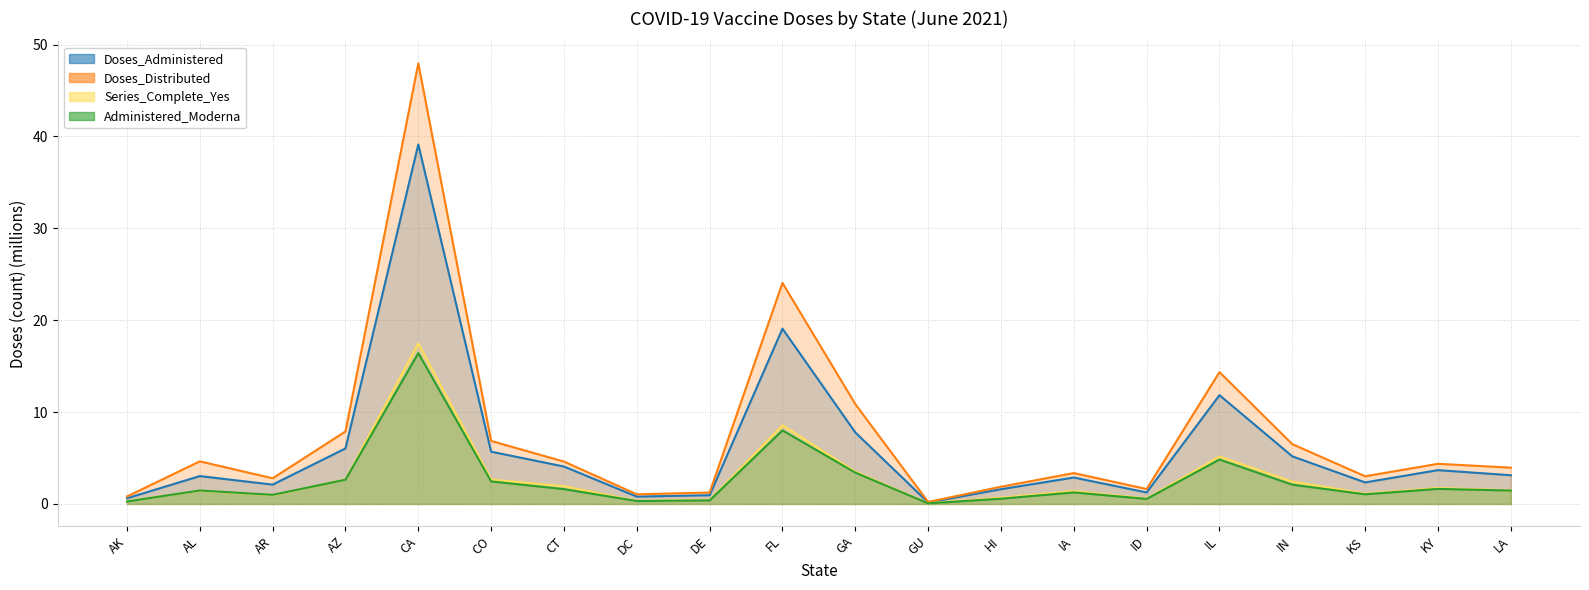

The Doses_Administered series shows 4.8 at AL. True or false?

False